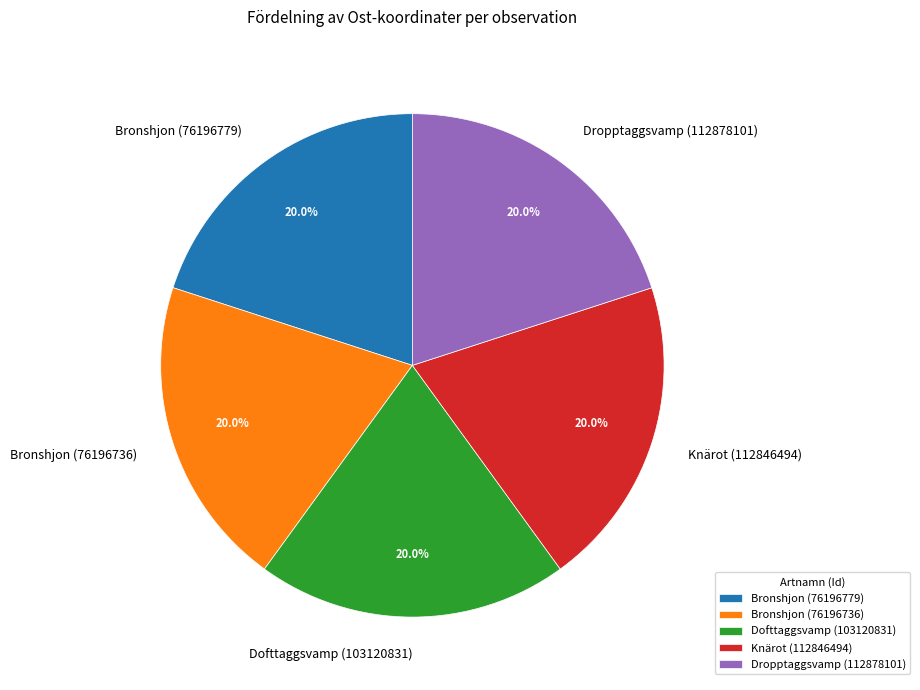

The Dofttaggsvamp (103120831) slice represents 5% of the pie. True or false?

False